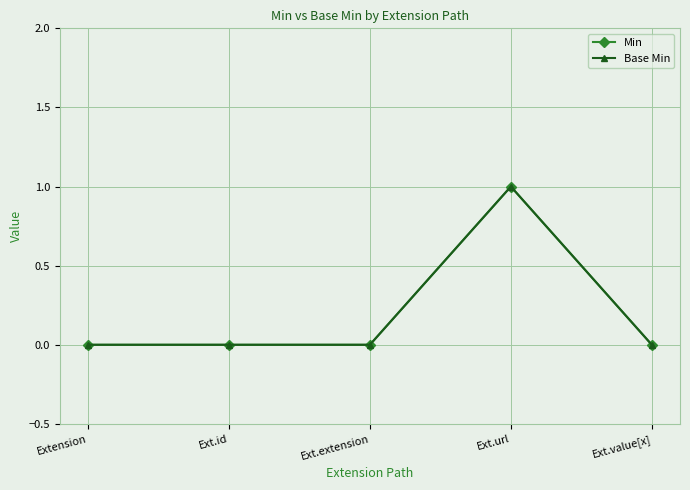

Between Ext.value[x] and Extension, which is larger?

Ext.value[x]